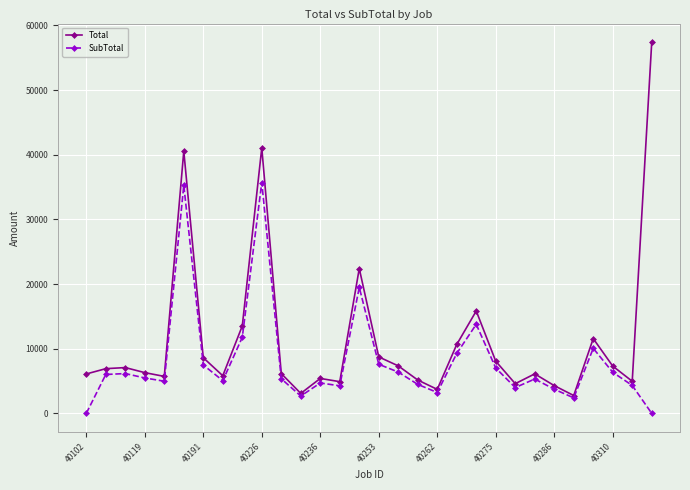

Is this an area chart (filled region under the line)?

No